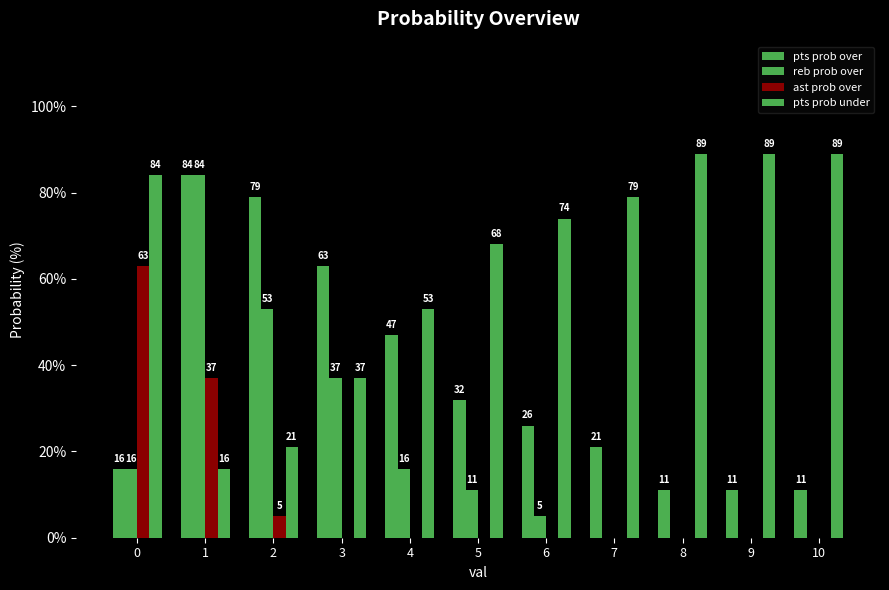

List the series in order of their peak value, lowest first.

ast prob over, pts prob over, reb prob over, pts prob under